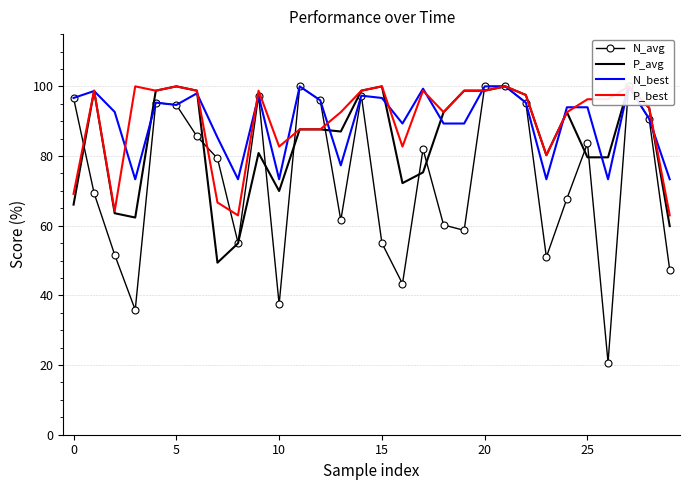

What is the sum of the N_best values at 16 and 15?

184.7